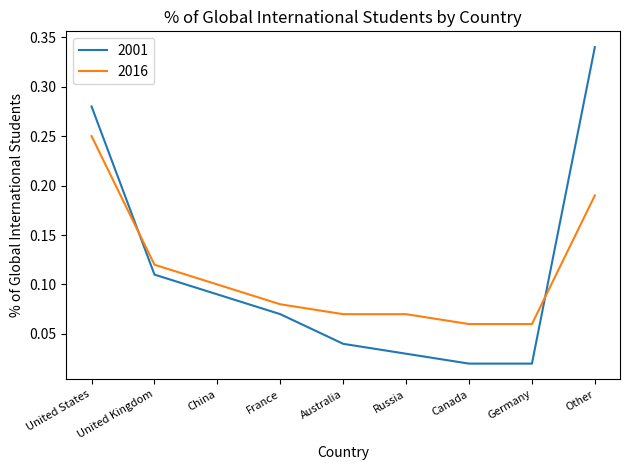

Which series has the largest range (max minus min)?

2001